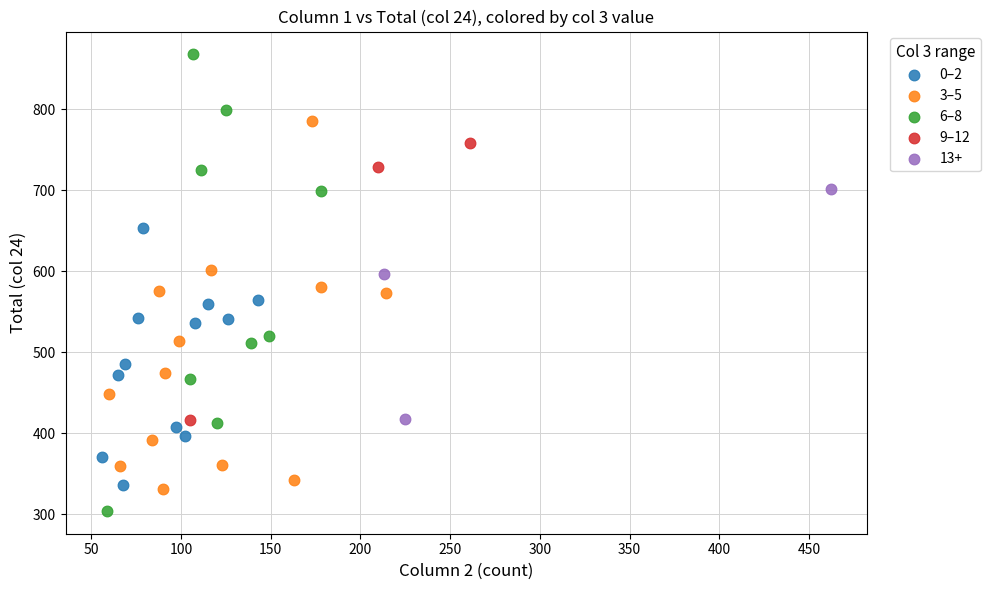

Which series reaches the minimum Y coordinate?

6–8